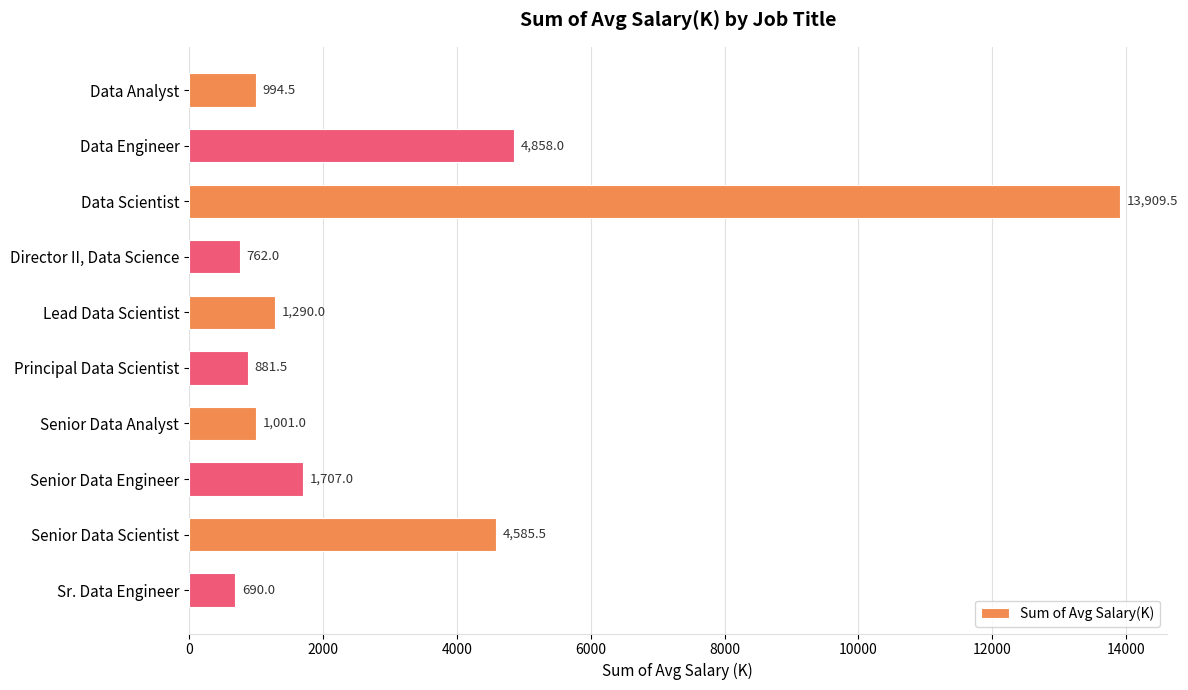

What value does the data have at Senior Data Engineer?

1707.0